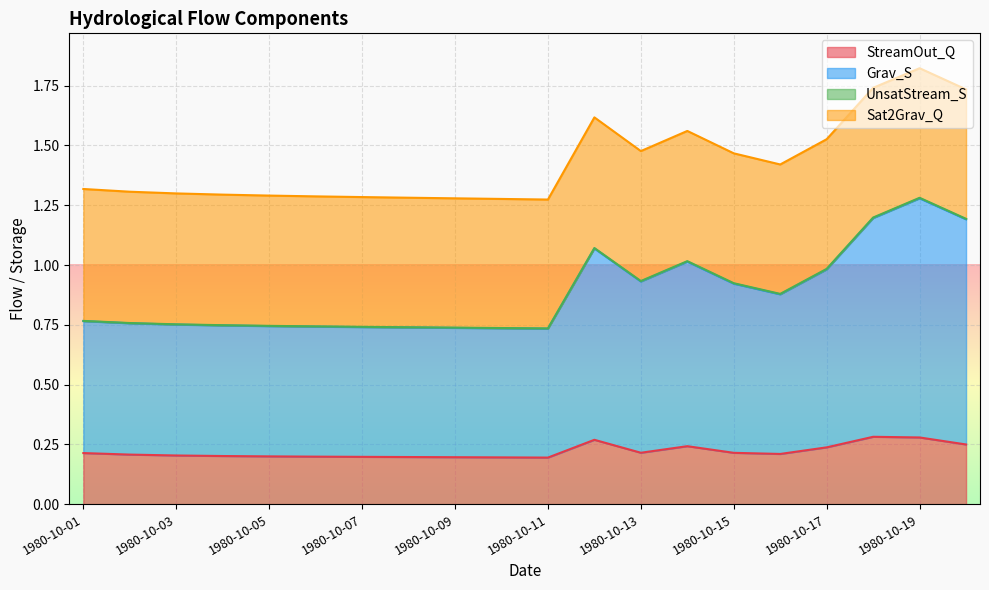

Does the chart display data point markers on the line(s)?

No